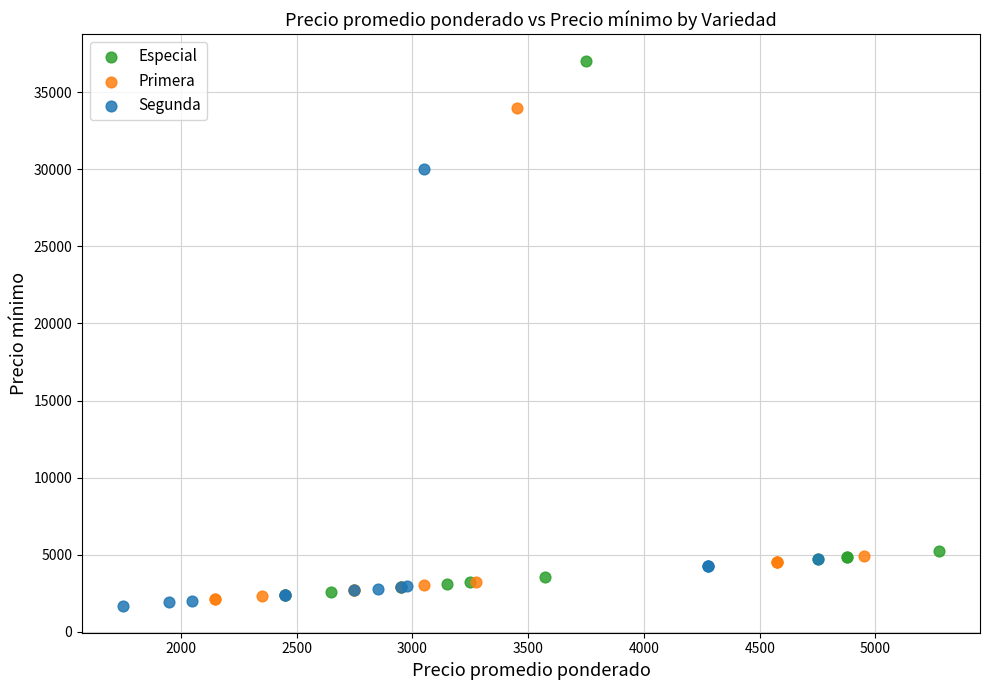

Which series reaches the maximum Y coordinate?

Especial